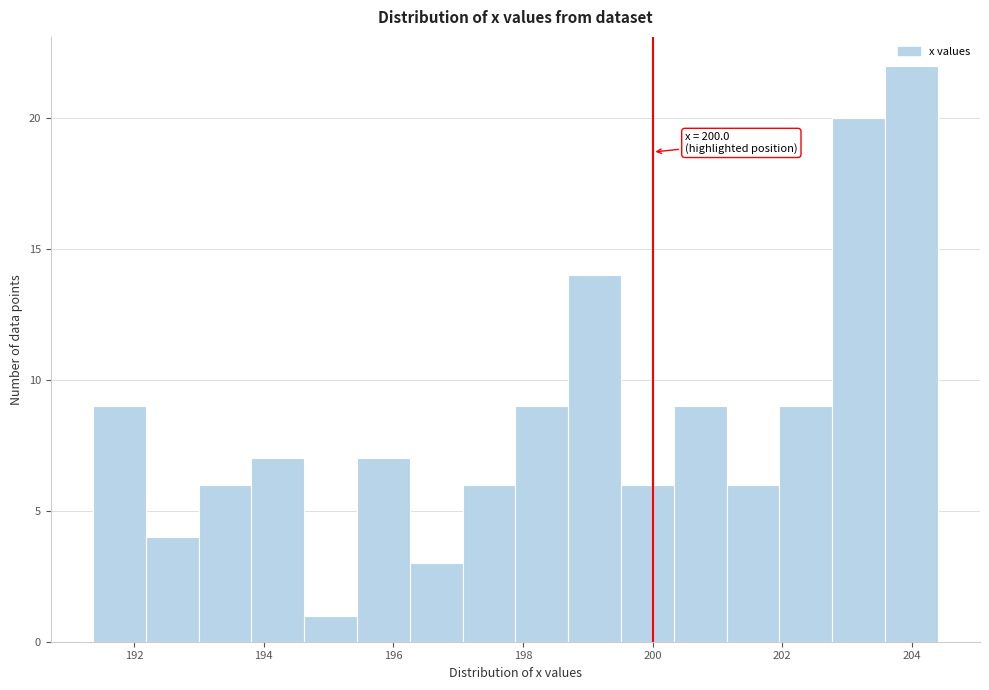

Over which range of the x-axis is the bar tallest?

203.6 to 204.4